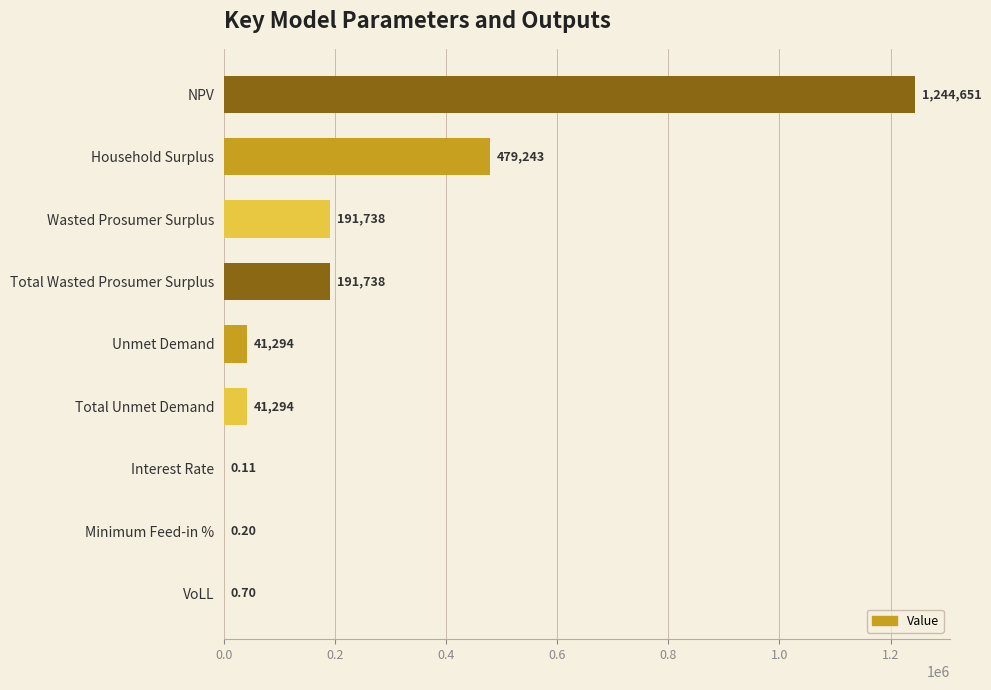

Which category has the highest value across all series?

NPV